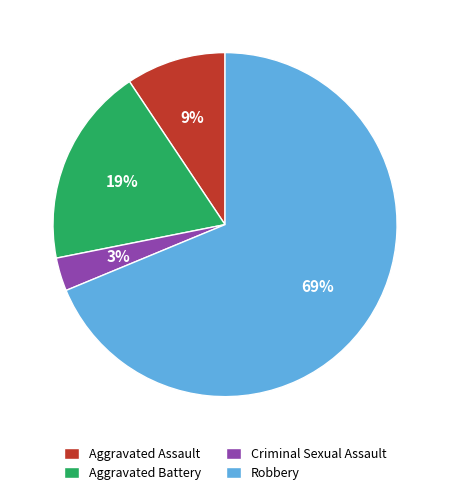

Is the sum of Robbery and Aggravated Battery greater than half?

Yes